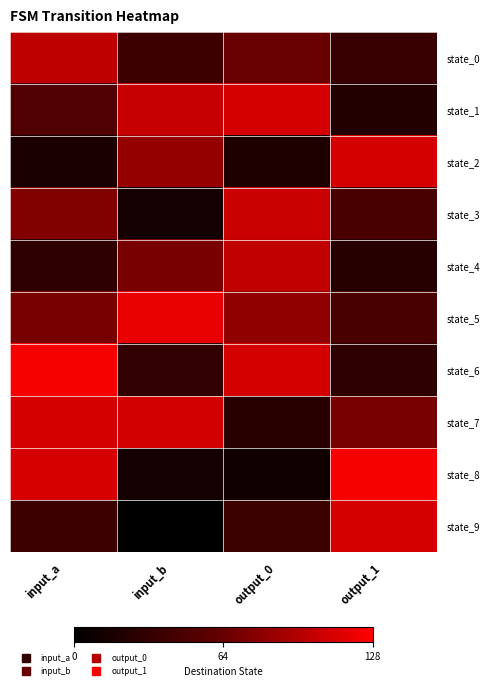

Rank the series by their maximum value, from highest to lowest.

state_6, state_8, state_5, state_1, state_2, state_7, state_9, state_3, state_4, state_0